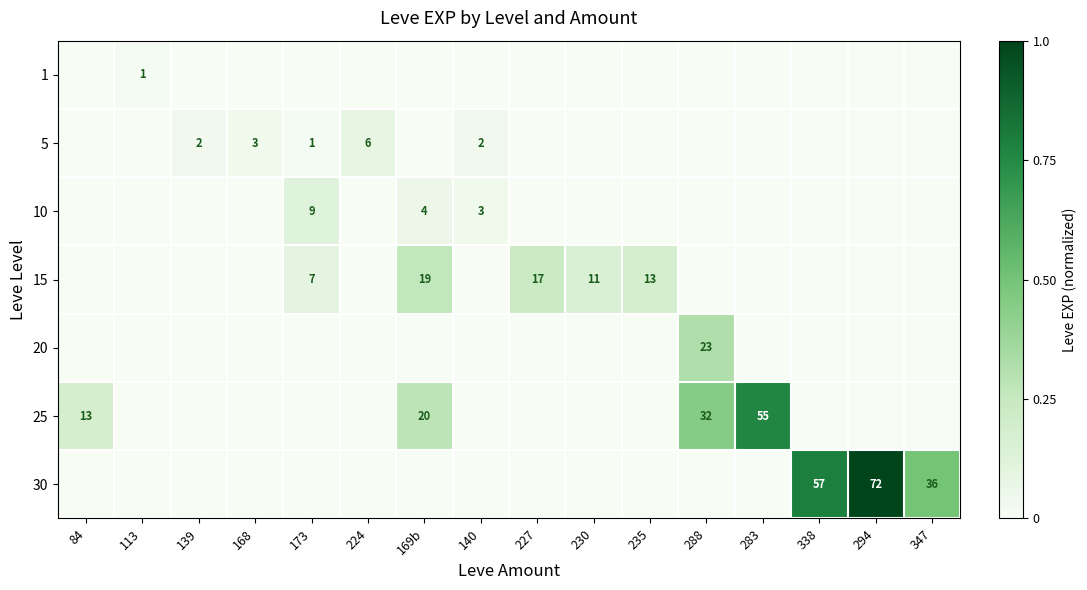

True or false: 30 has a value of 24 at 347.

False